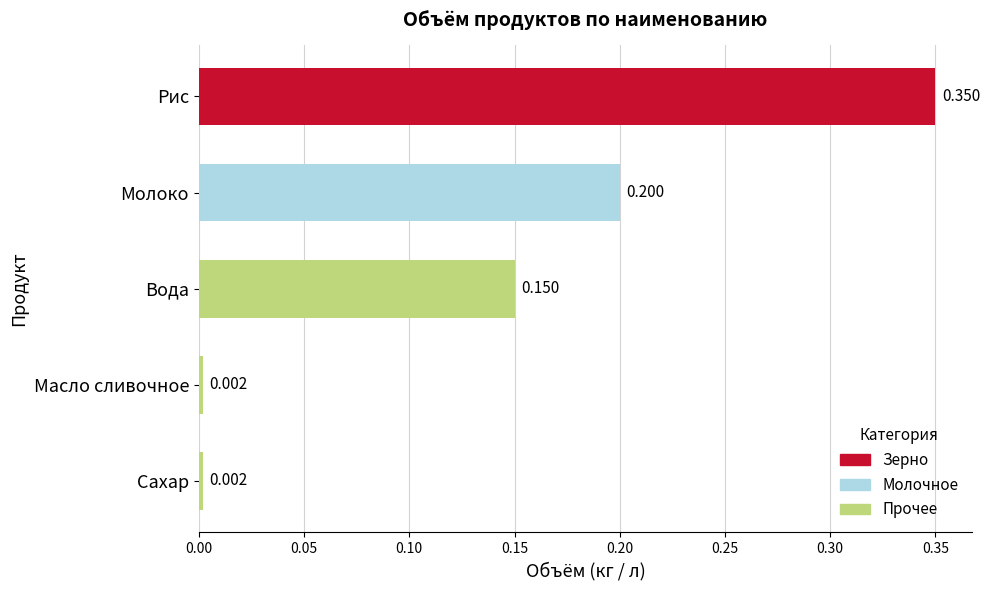

How many bars are there in total?

5